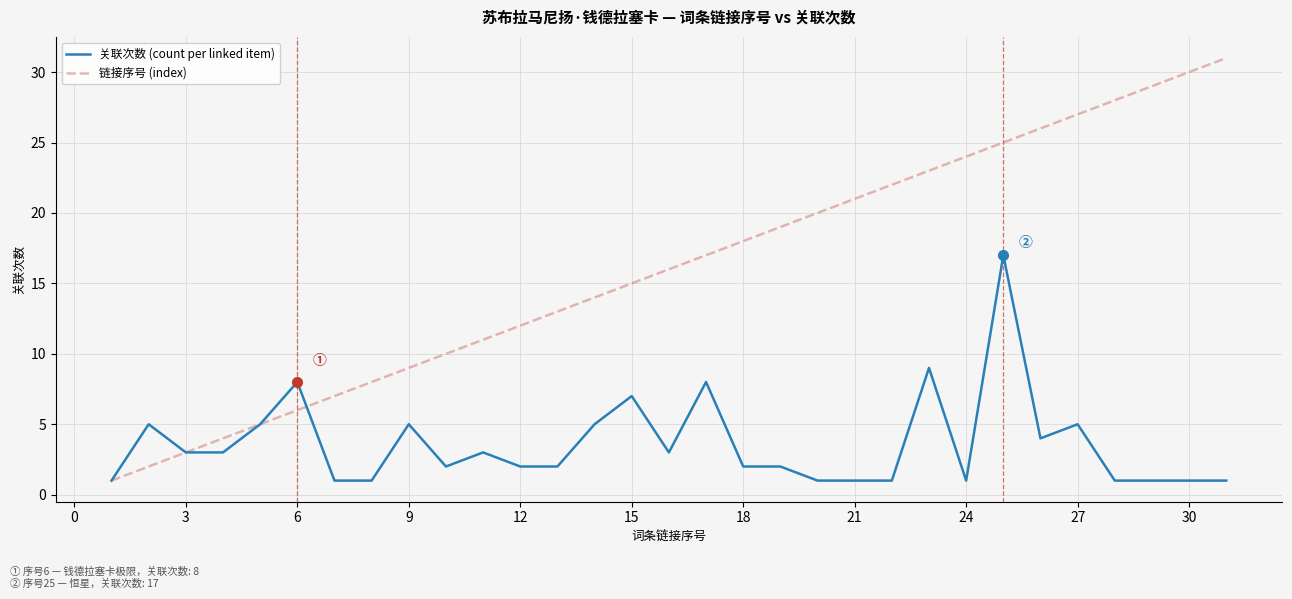

What are all the series names shown in the legend?

关联次数 (count per linked item), 链接序号 (index)